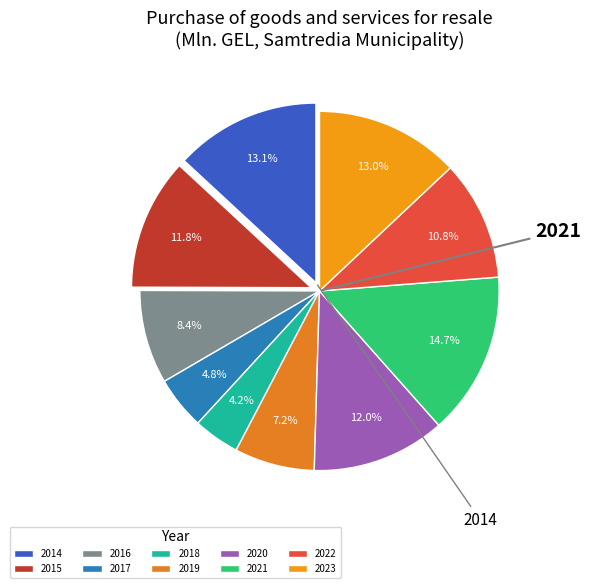

To the nearest percent, what is the average slice percentage?

10%